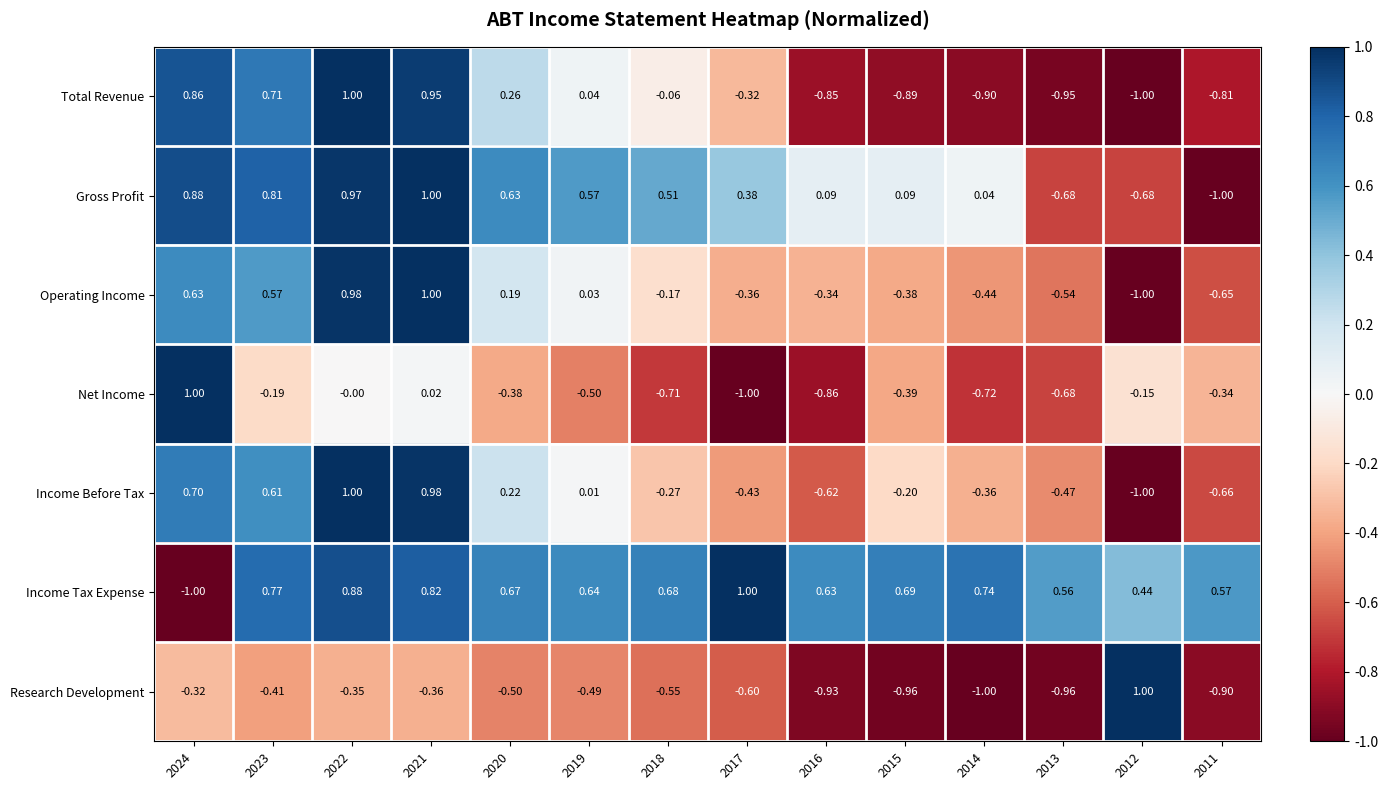

Which series has the largest total across all categories?

Income Tax Expense